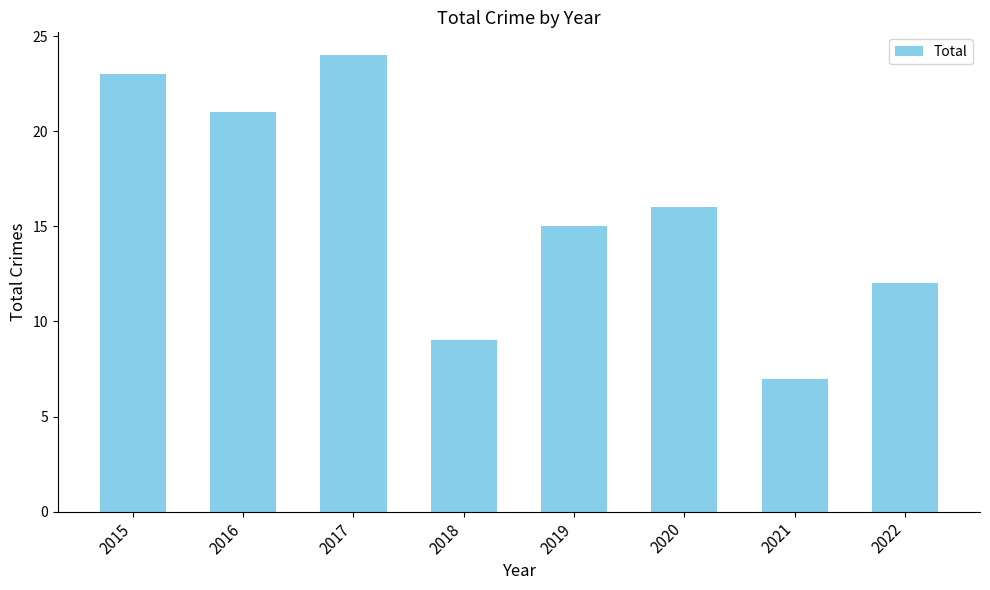

What is the approximate value at 2019, to the nearest 5?

15